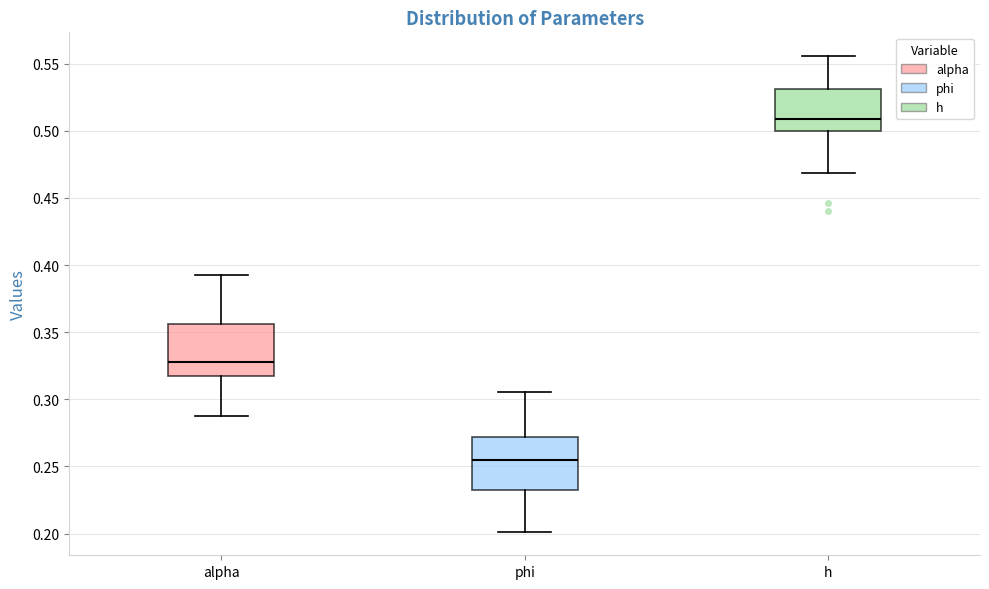

Reading left to right, read every box against the y-axis: the position of its median line, the range the box covers, and the ends of its whiskers. The values are not printed on the chart, so give them approximately, as read against the axis.

alpha: median 0.330, box 0.320 to 0.355, whiskers 0.290 to 0.395
phi: median 0.255, box 0.235 to 0.270, whiskers 0.200 to 0.305
h: median 0.510, box 0.500 to 0.530, whiskers 0.470 to 0.555